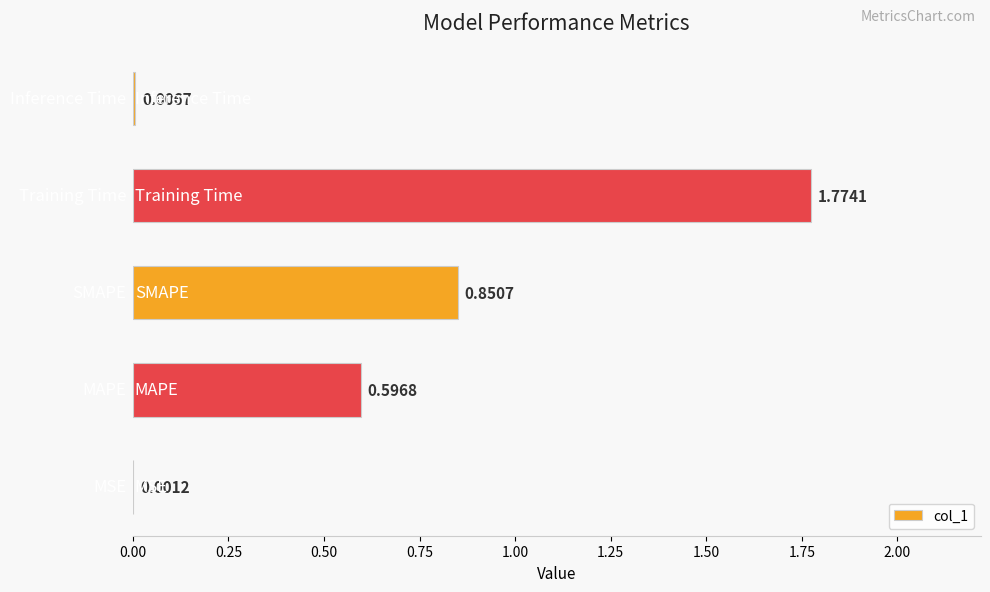

What is the sum of all values?

3.2